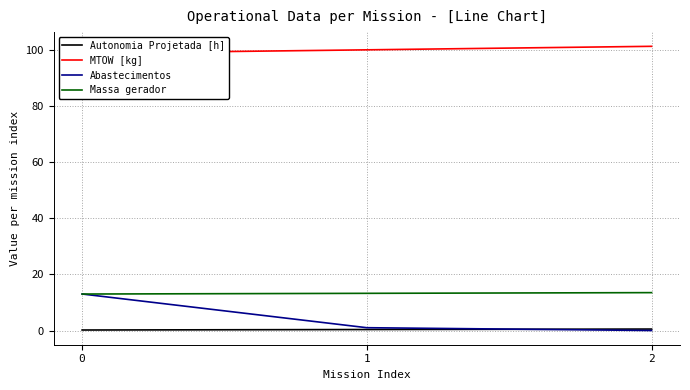

Reading right to left, what are all the values shown in this chart?

Autonomia Projetada [h]: 2=0.5	1=0.3	0=0.2
MTOW [kg]: 2=101.2	1=100.0	0=98.7
Abastecimentos: 2=0.0	1=1.0	0=13.0
Massa gerador: 2=13.5	1=13.2	0=13.0